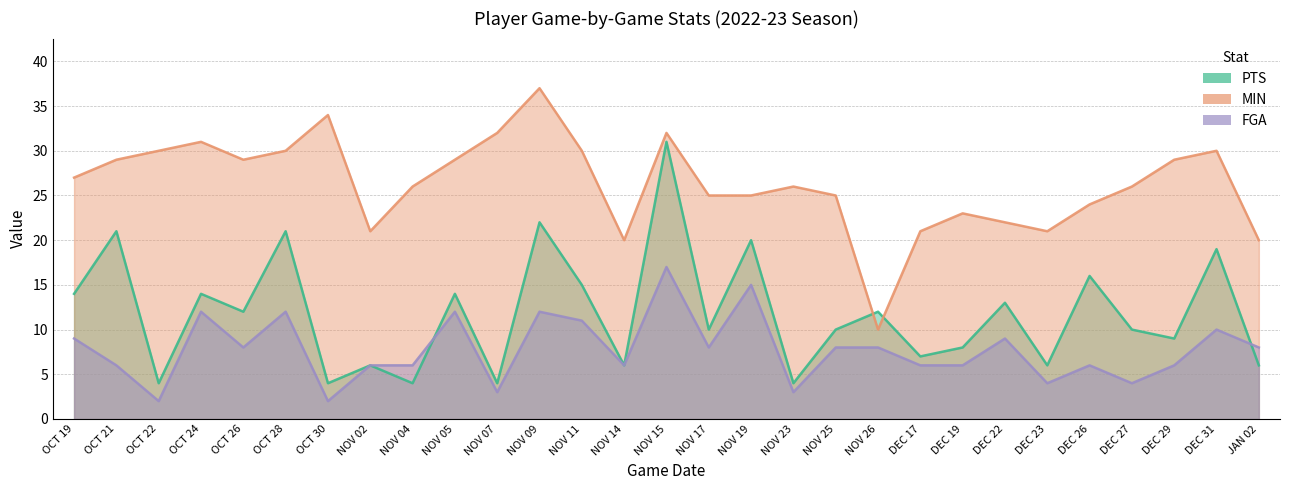

What is the minimum value shown in the chart?

2